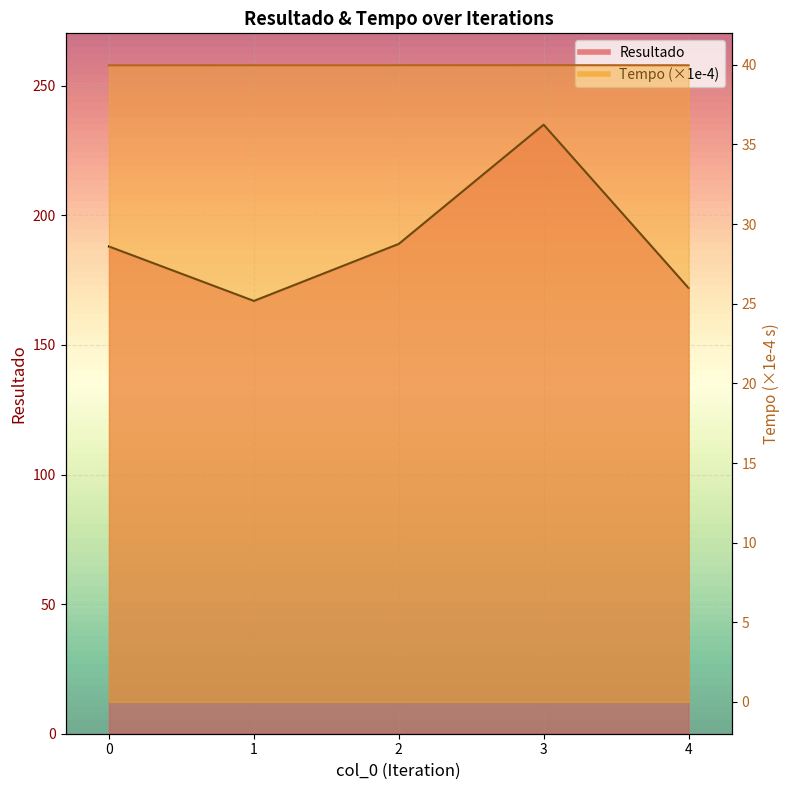

Reading right to left, list all the values displayed in this chart.

Resultado: 172.0	235.0	189.0	167.0	188.0
Tempo: 40.0	40.0	40.0	40.0	40.0